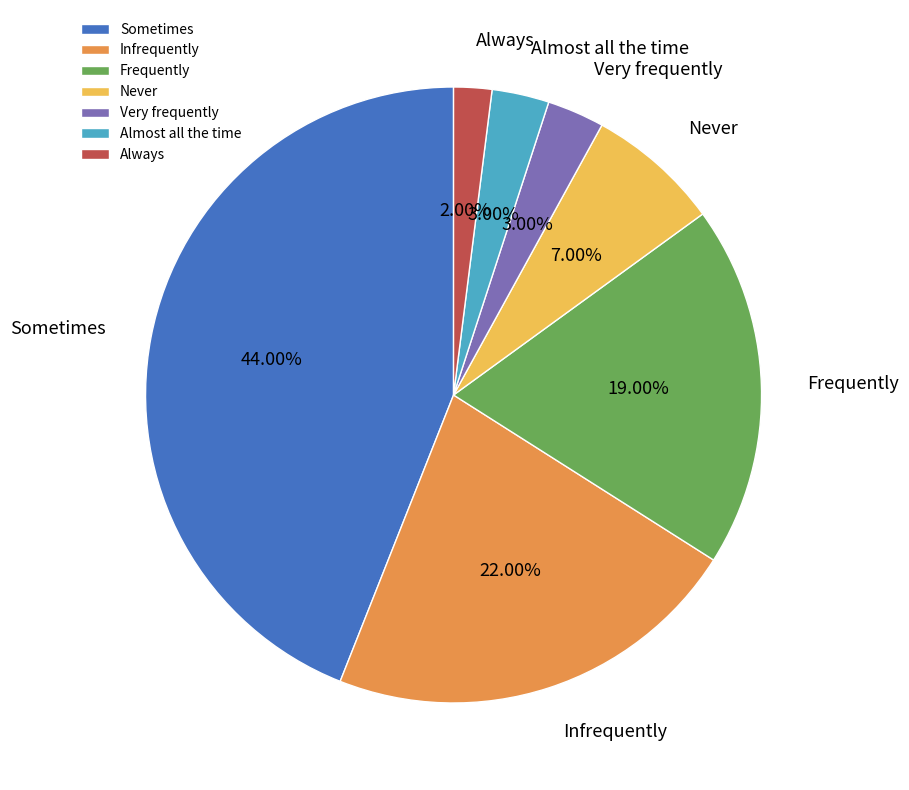

True or false: Infrequently accounts for 22% of the total.

True